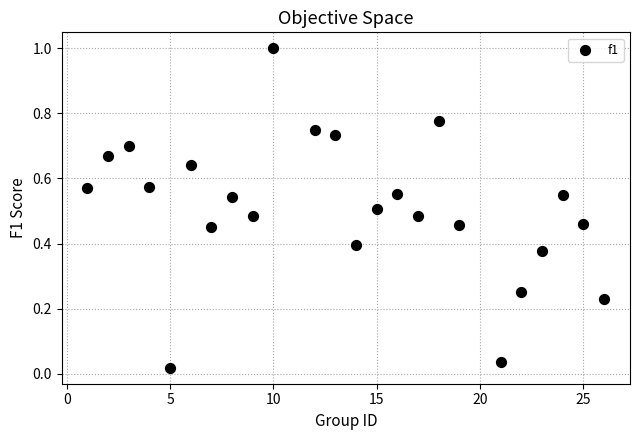

What is the range of Y values (max minus min)?

1.0